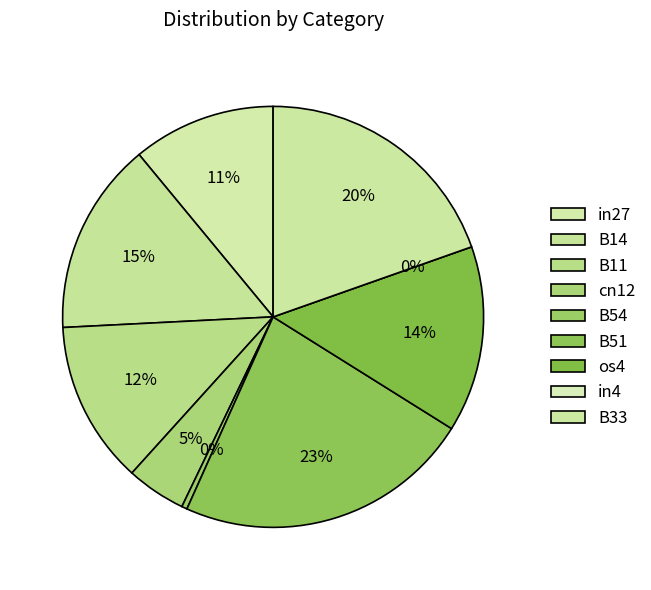

How many segments does this pie chart have?

9